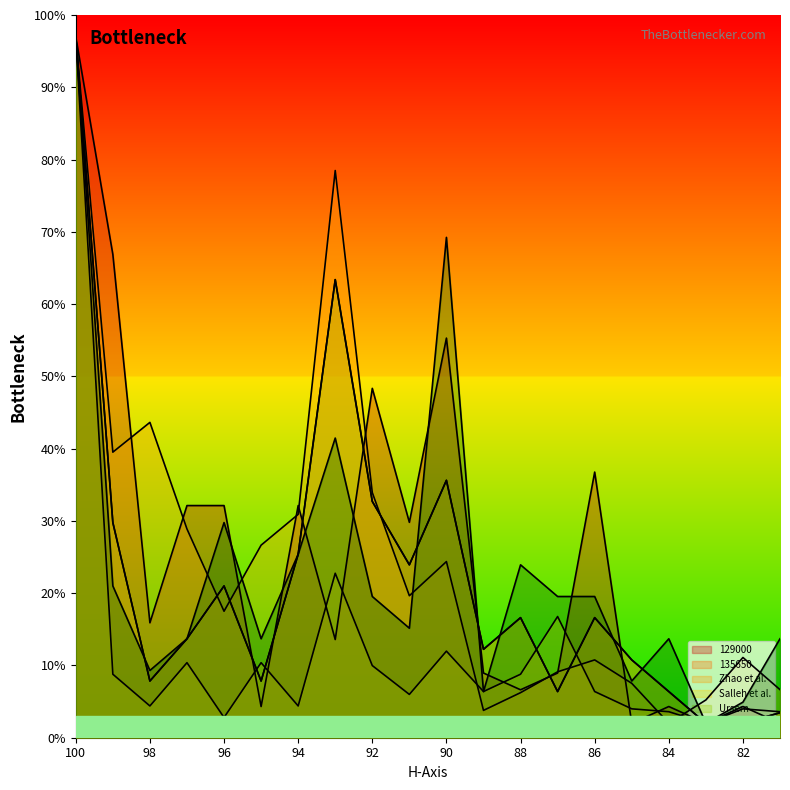

Which series changed the most between 90 and 88?

129000